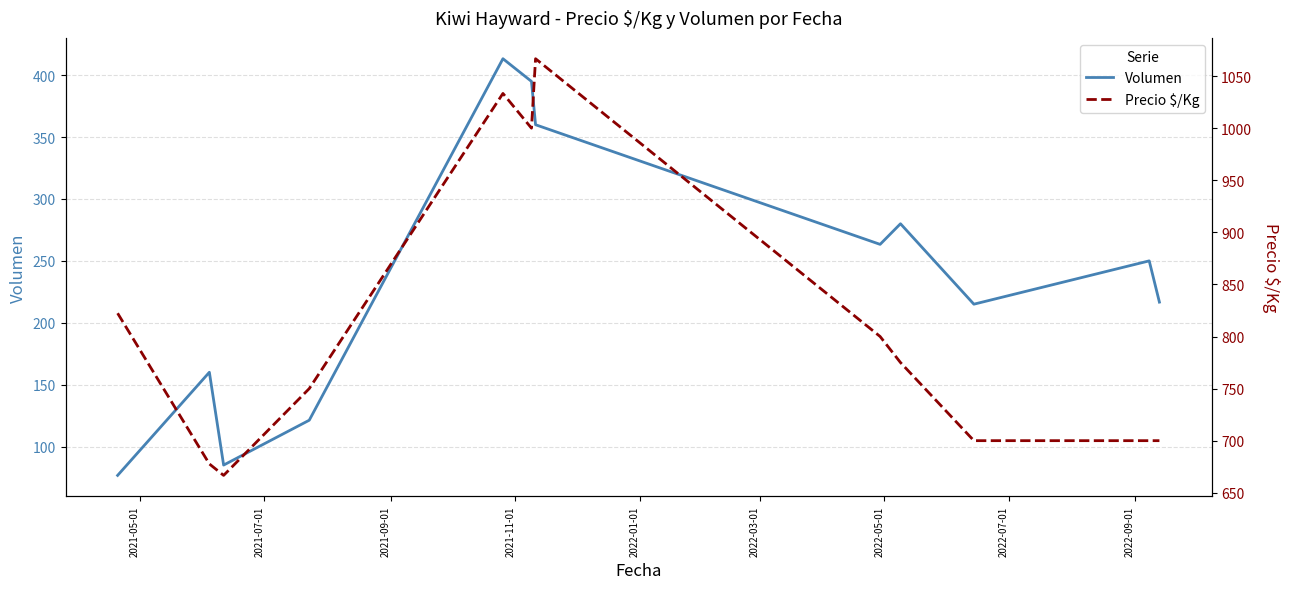

Count the number of data series in this chart.

2